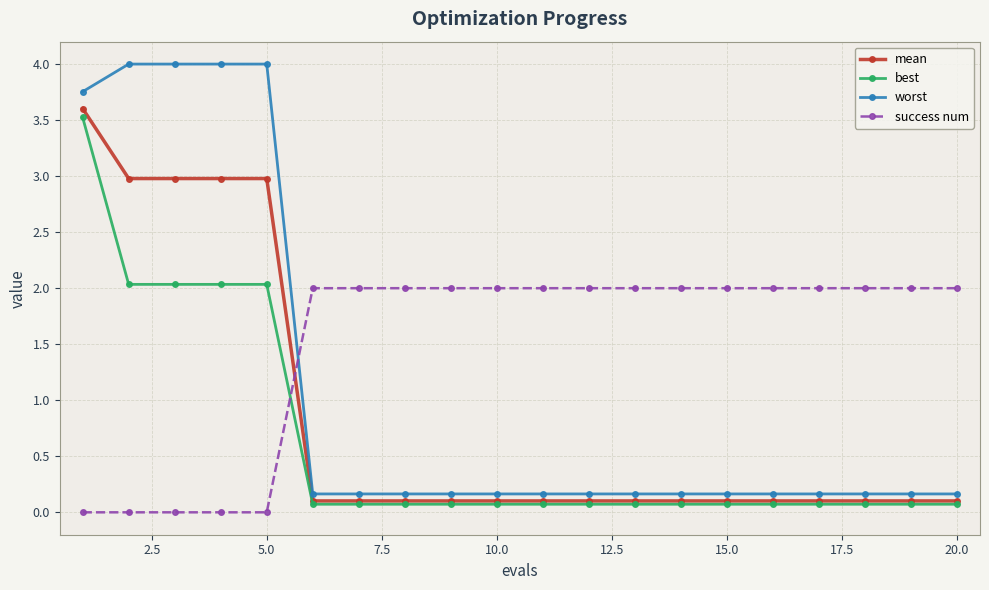

Which series has the largest total across all categories?

success num